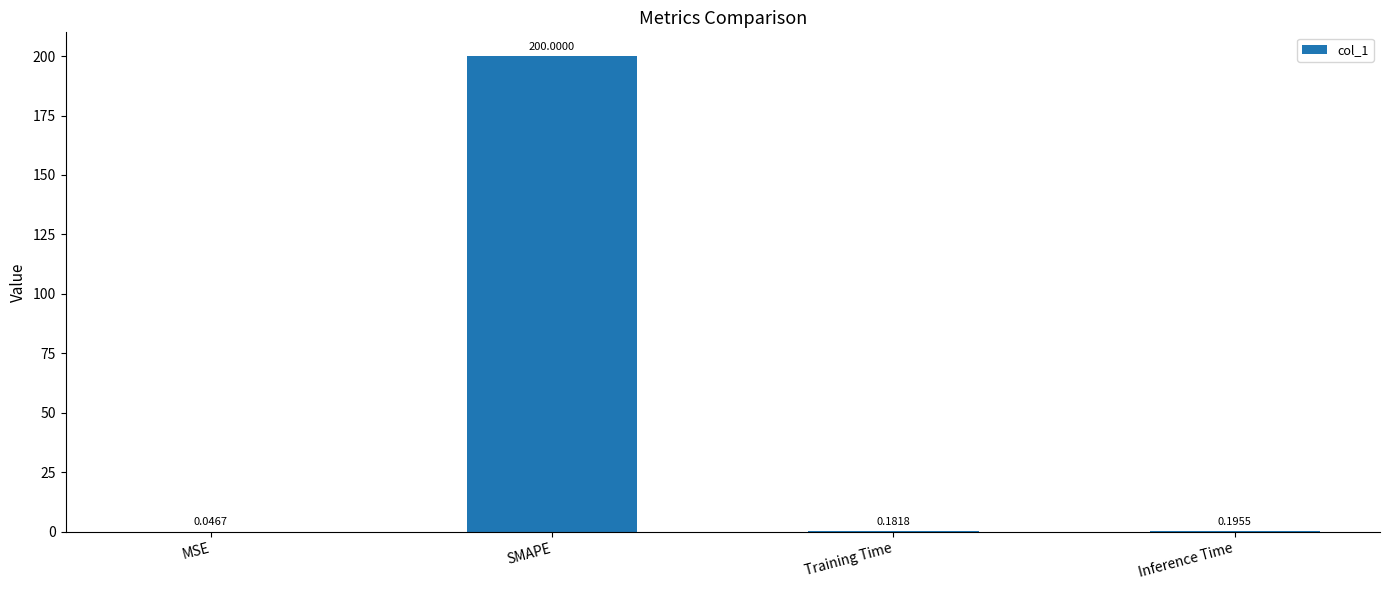

Which category has the highest value across all series?

SMAPE